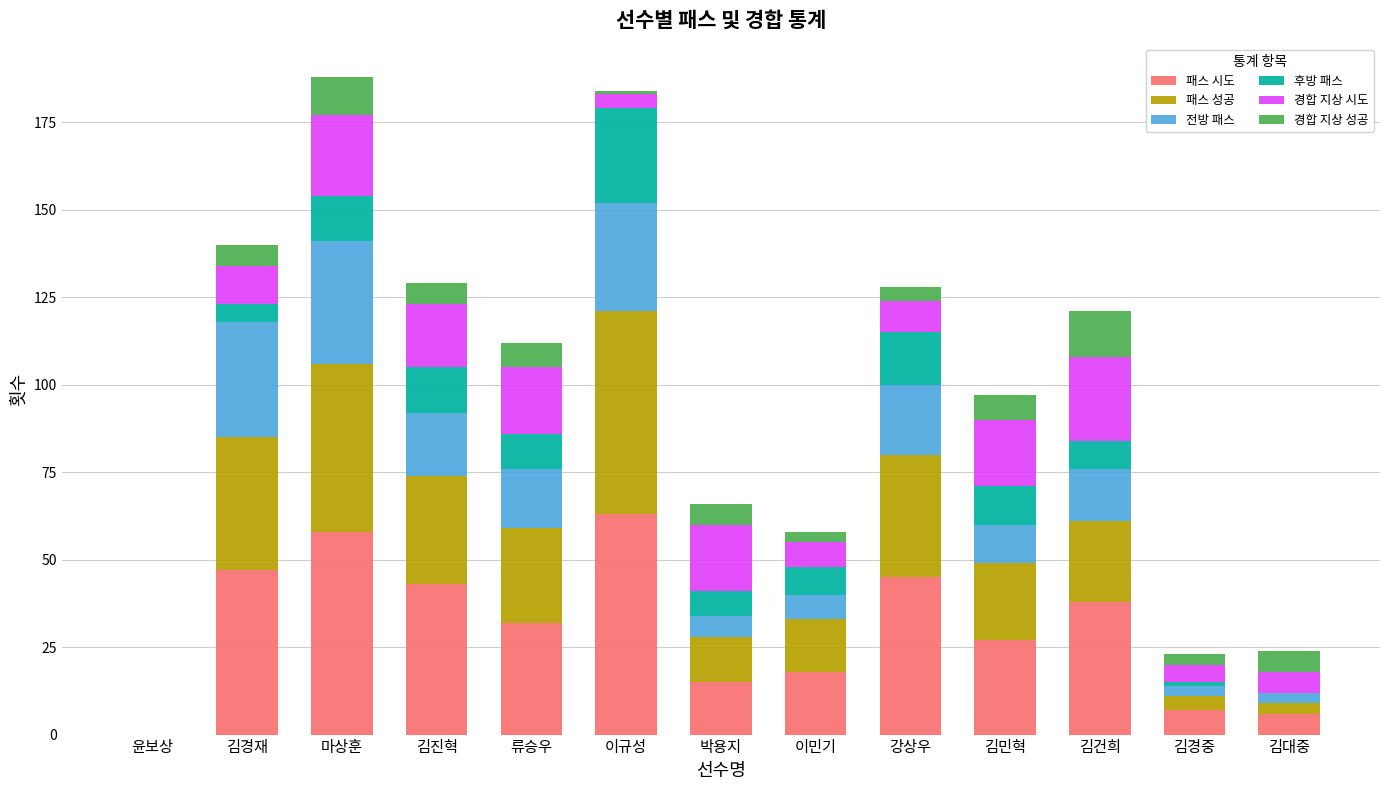

Count the number of data series in this chart.

6